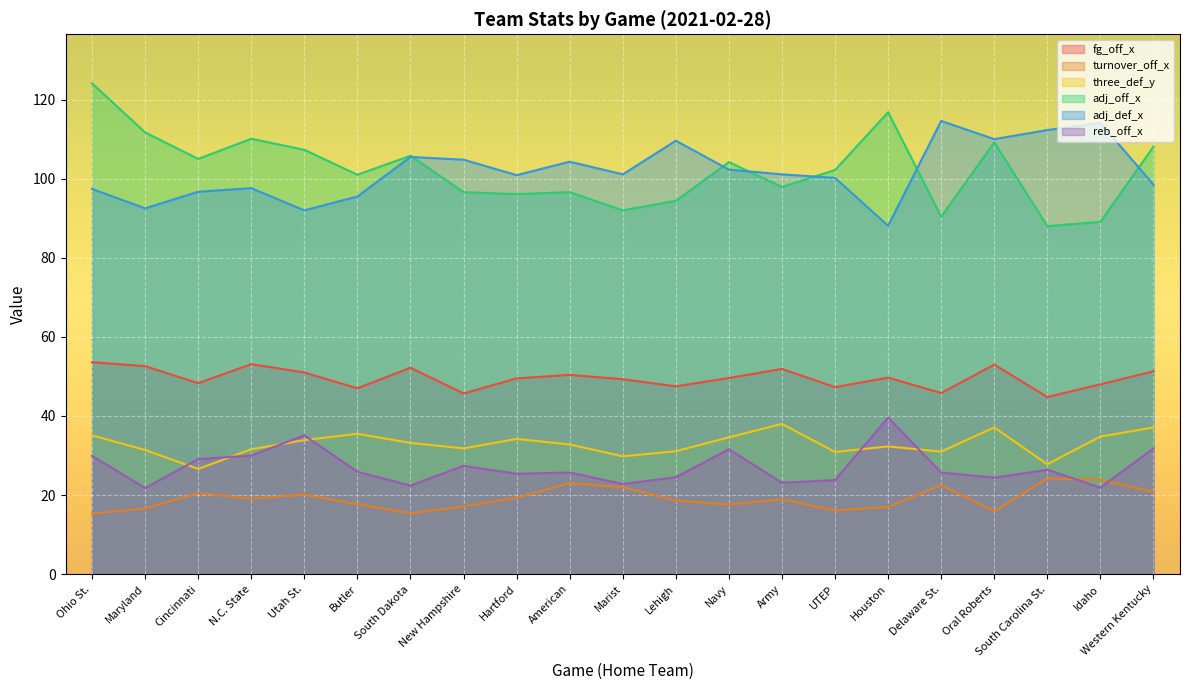

In reb_off_x, how many points are higher than both neighbors (excluding endpoints)?

6